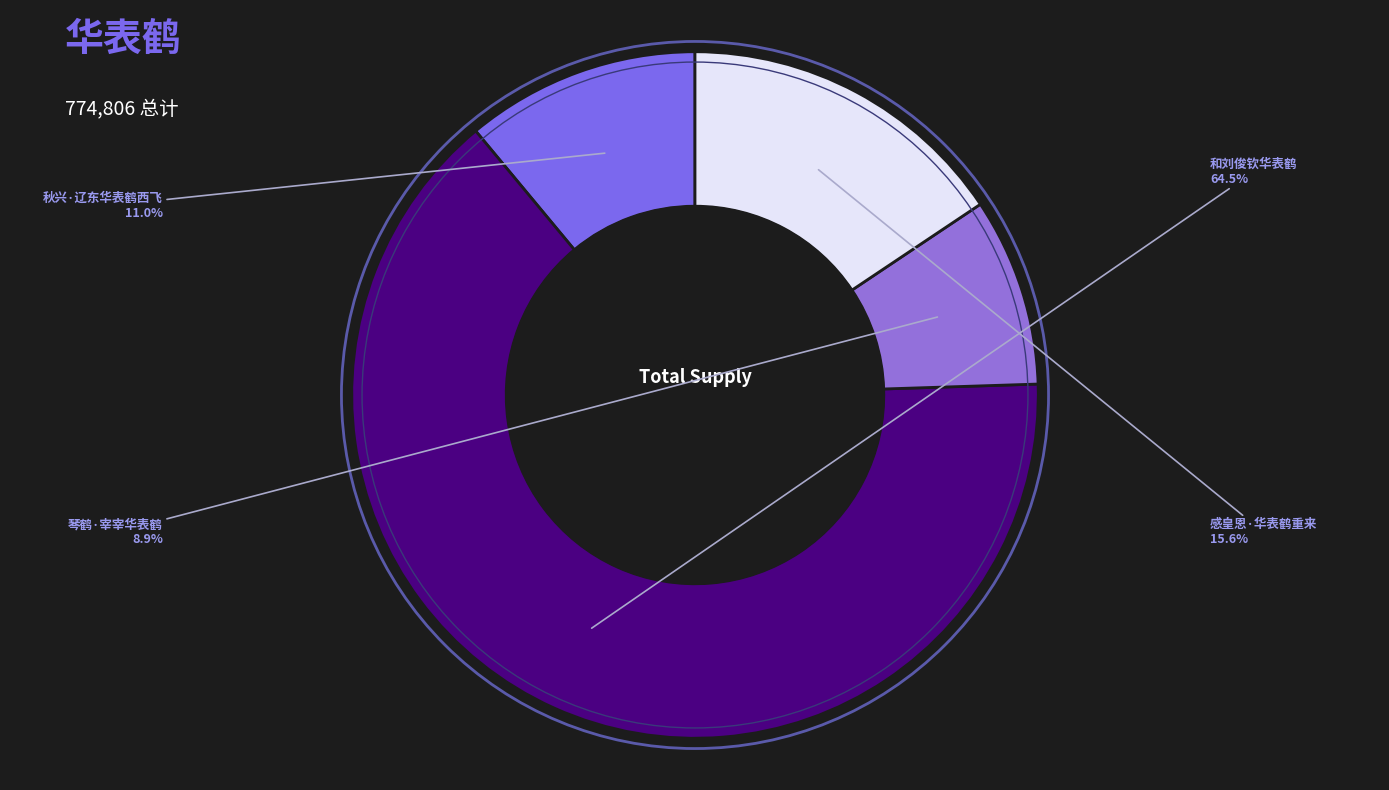

Count the number of slices in the pie.

4